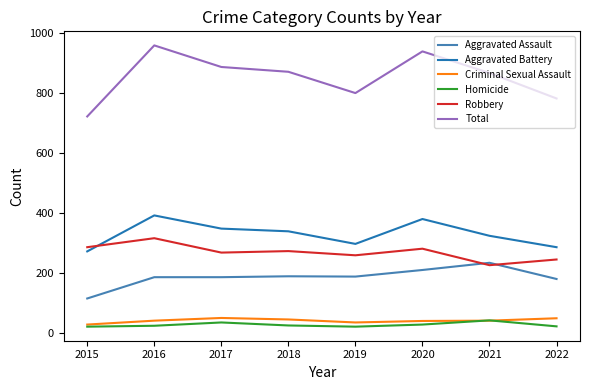

The value of Robbery at 2021 is 402. True or false?

False